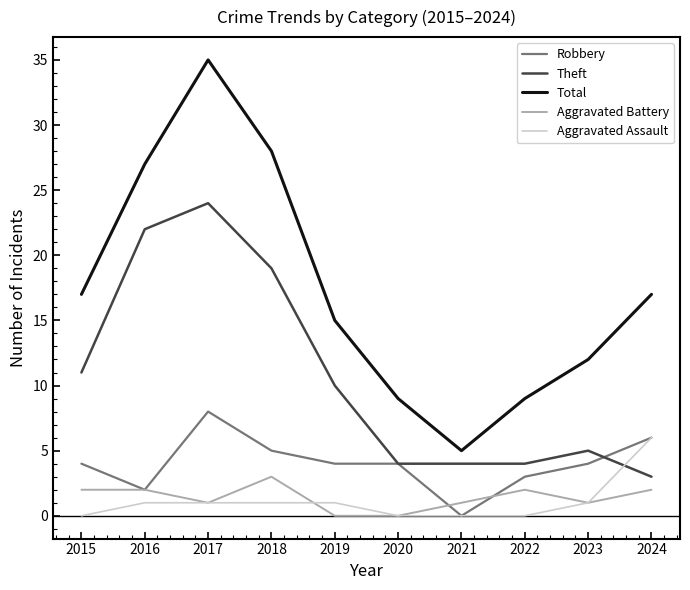

What value does the Total series have at 2015?

17